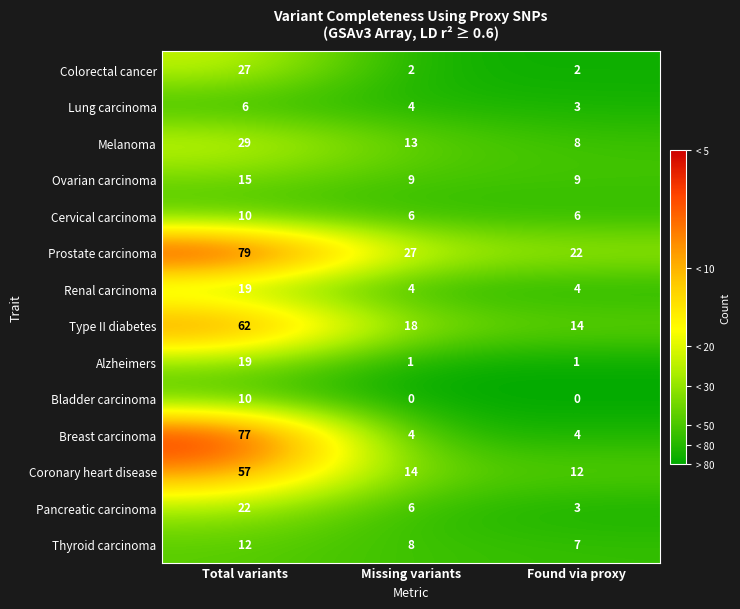

The value of Cervical carcinoma at Found via proxy is 2. True or false?

False